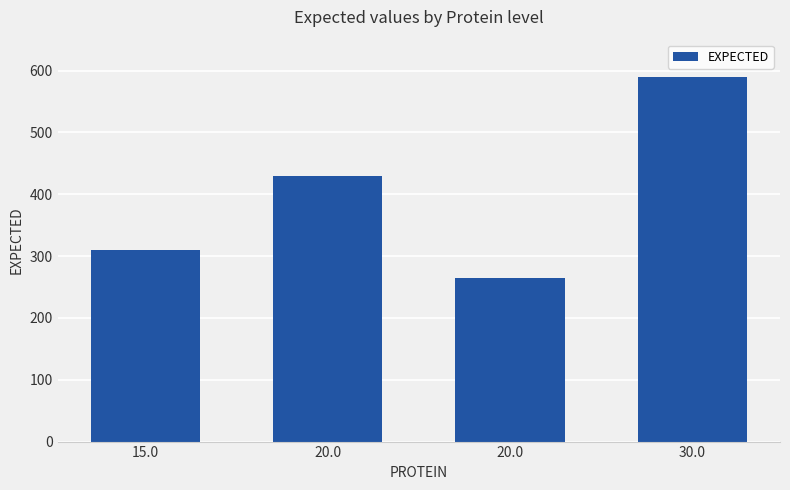

Rank the categories by value from highest to lowest.

30.0, 20.0, 15.0, 20.0